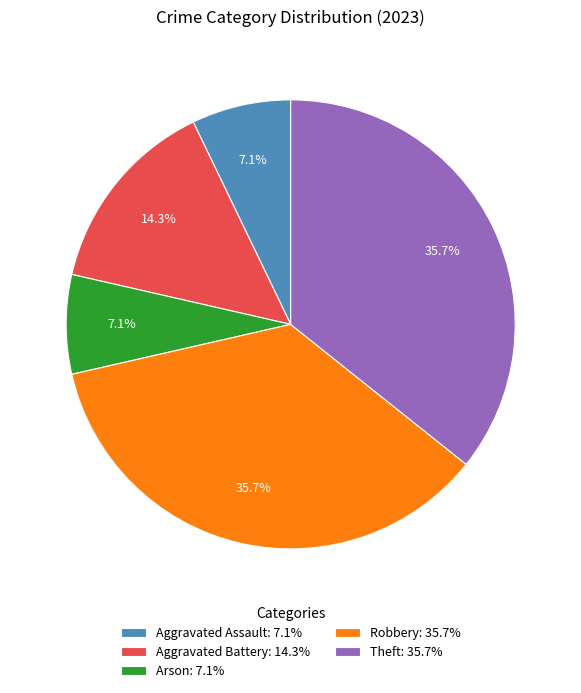

What percentage is NOT represented by Theft?

64.3%